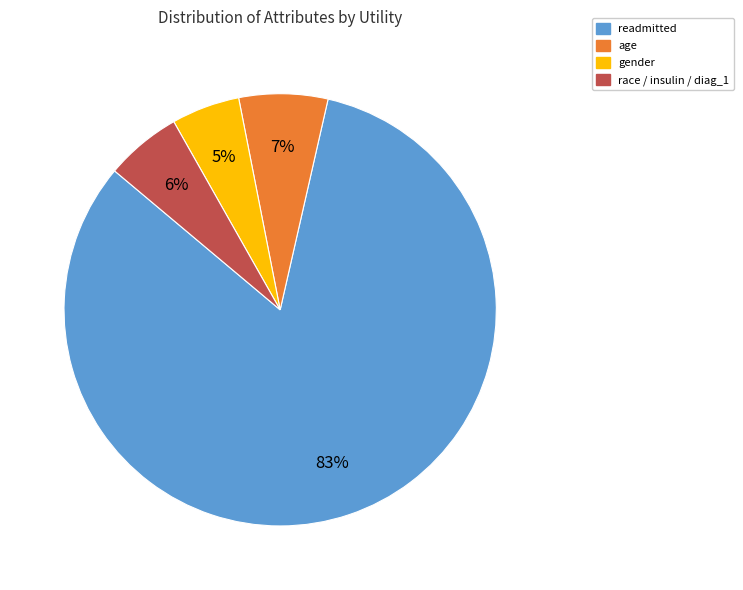

How many slices are in this pie chart?

4